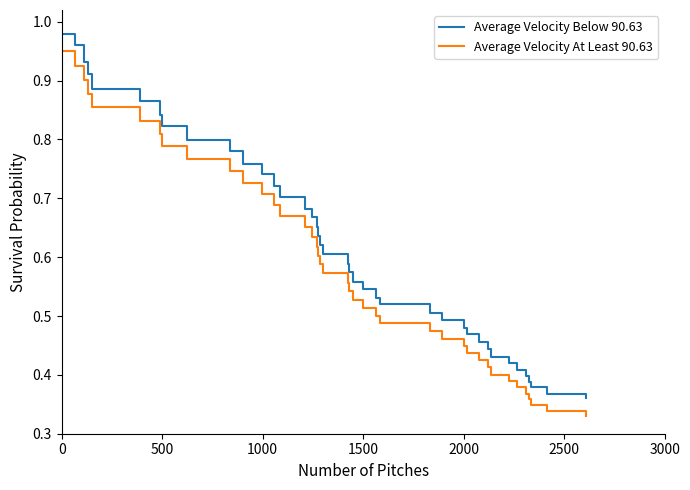

Which series has the largest total across all categories?

Average Velocity Below 90.63